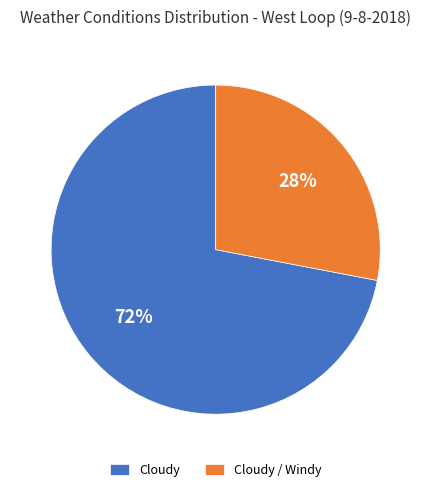

Which has a higher value, Cloudy or Cloudy / Windy?

Cloudy